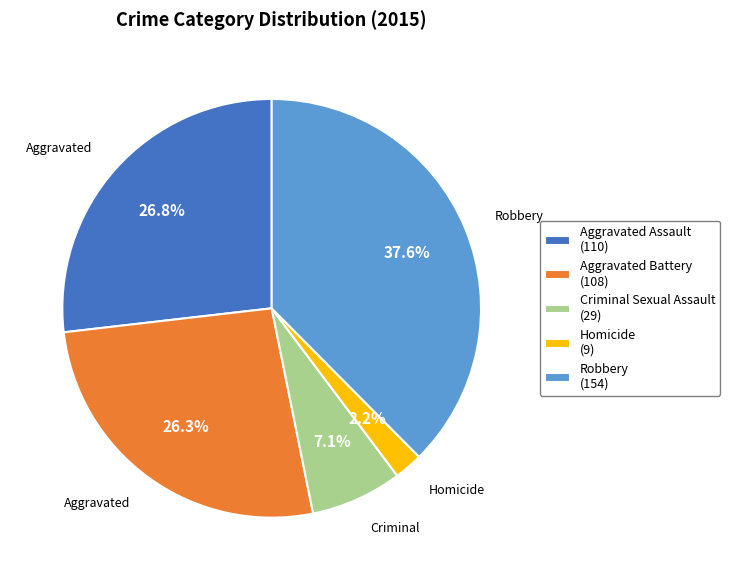

To the nearest percent, what is the difference between the Aggravated Assault and Homicide slice percentages?

25%